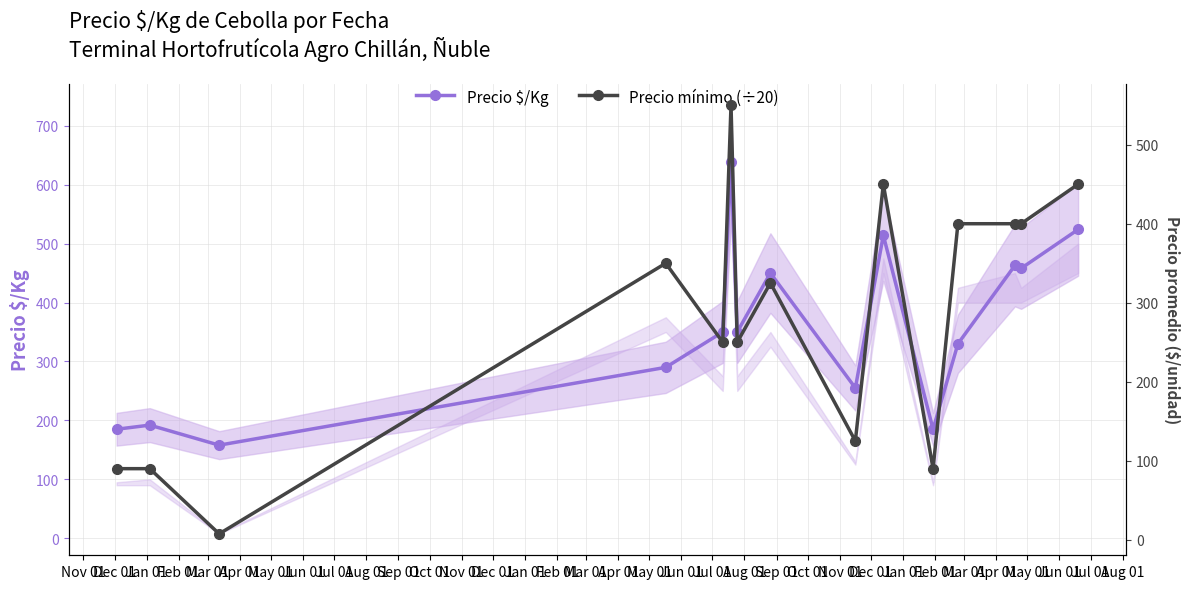

True or false: Precio $/Kg has more than 0 interior local peaks.

True